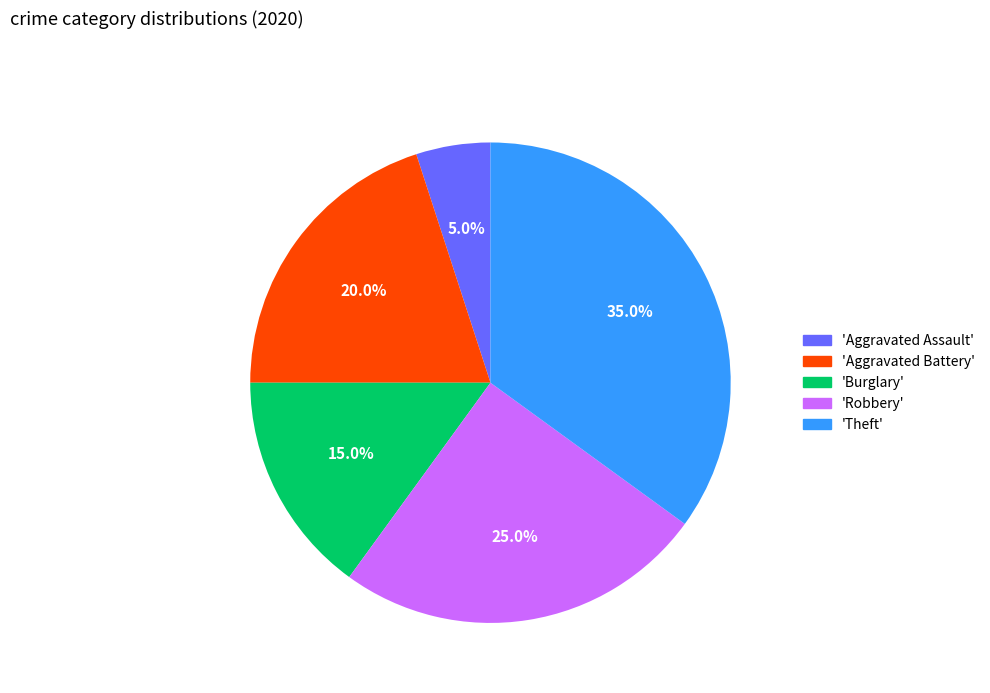

How many slices are in this pie chart?

5